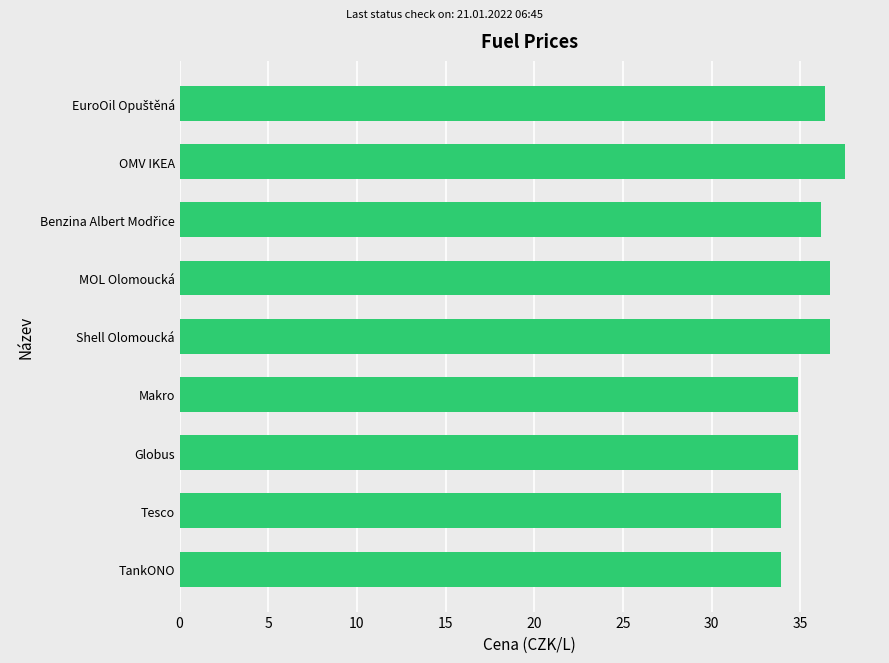

Read the value at MOL Olomoucká.

36.7